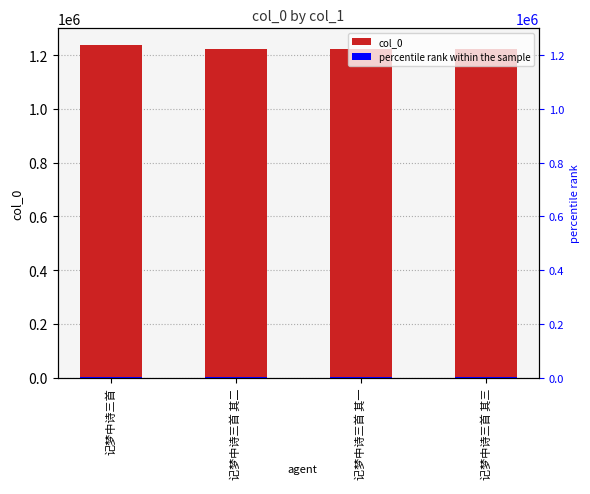

How many bars are there in each group?

2